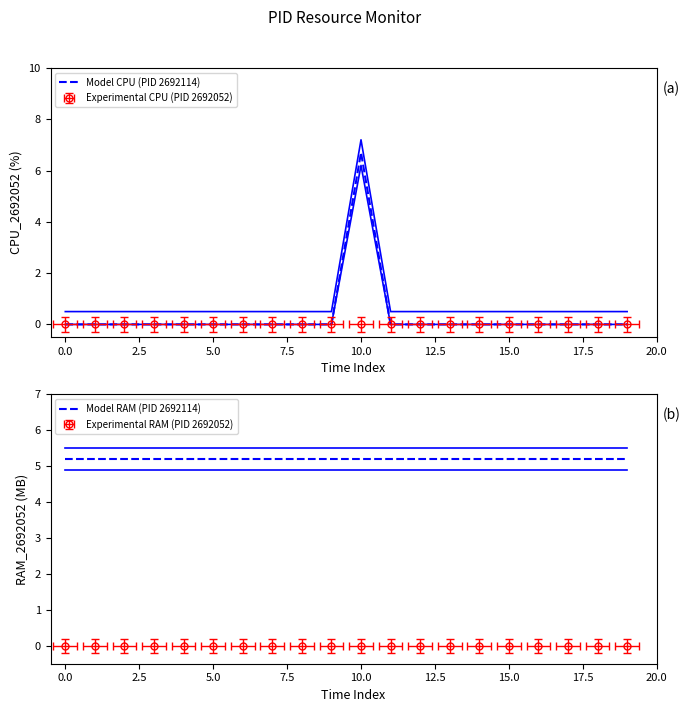

What position from the left is 17?

18